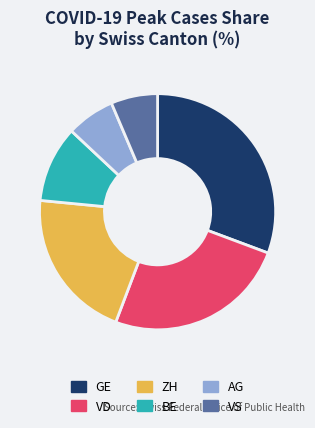

Does any single category account for the majority?

No